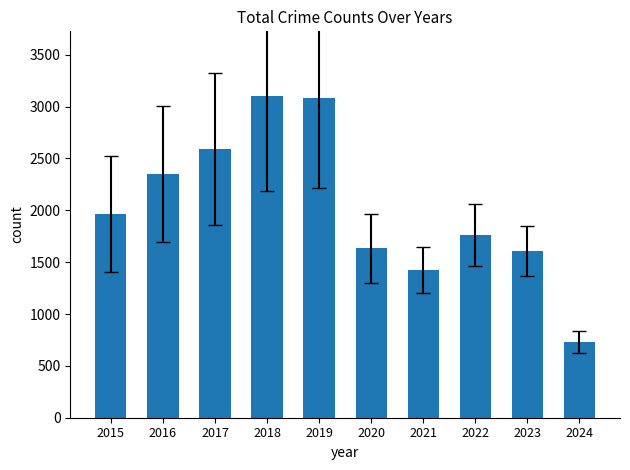

The chart shows a value of 1760 at 2022. True or false?

True